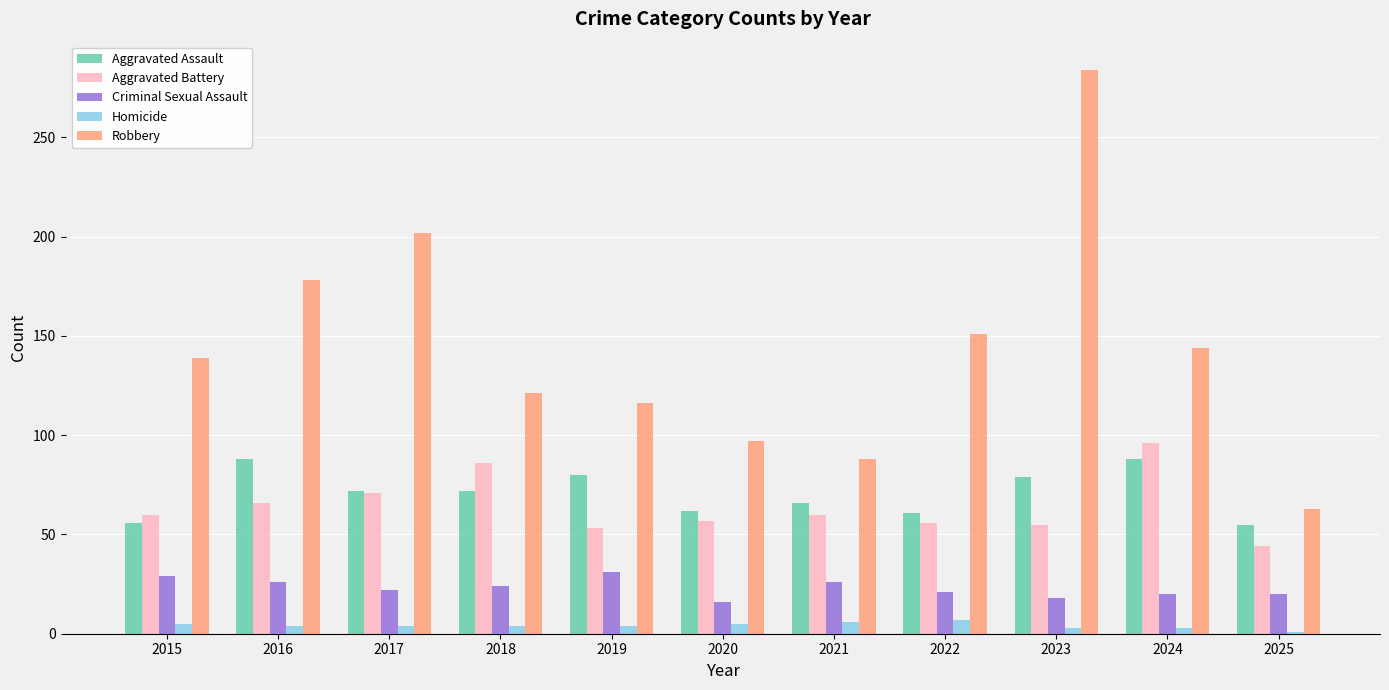

The Robbery series shows 27 at 2018. True or false?

False